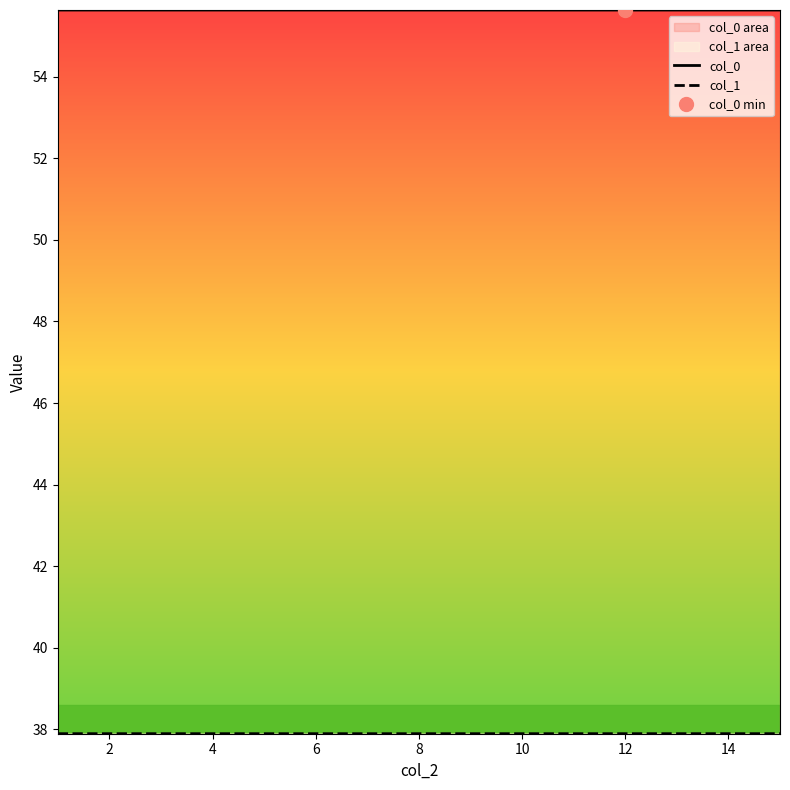

True or false: col_0 has a value of 91.0 at 4.

False